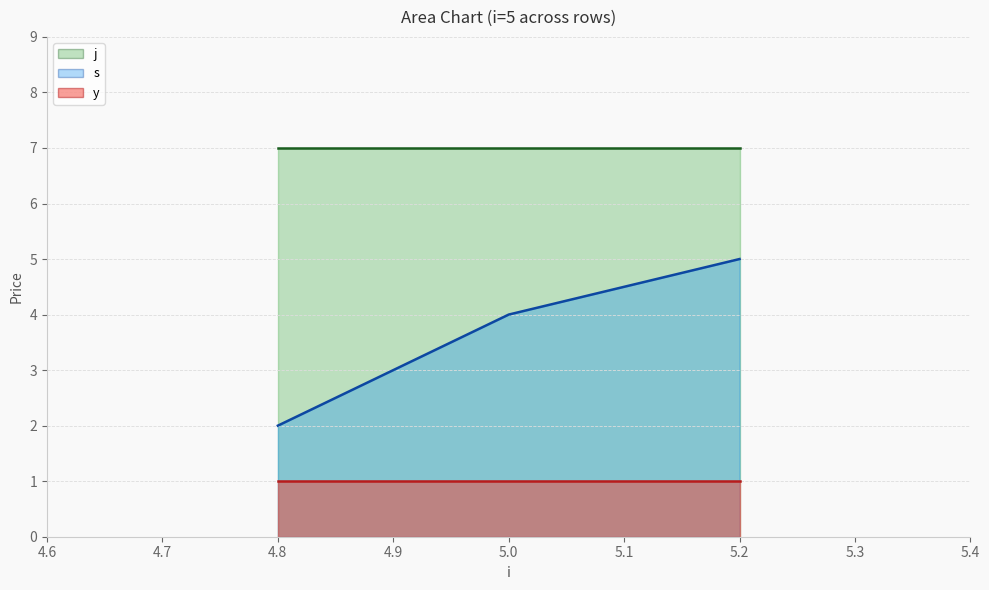

Does the chart display data point markers on the line(s)?

No